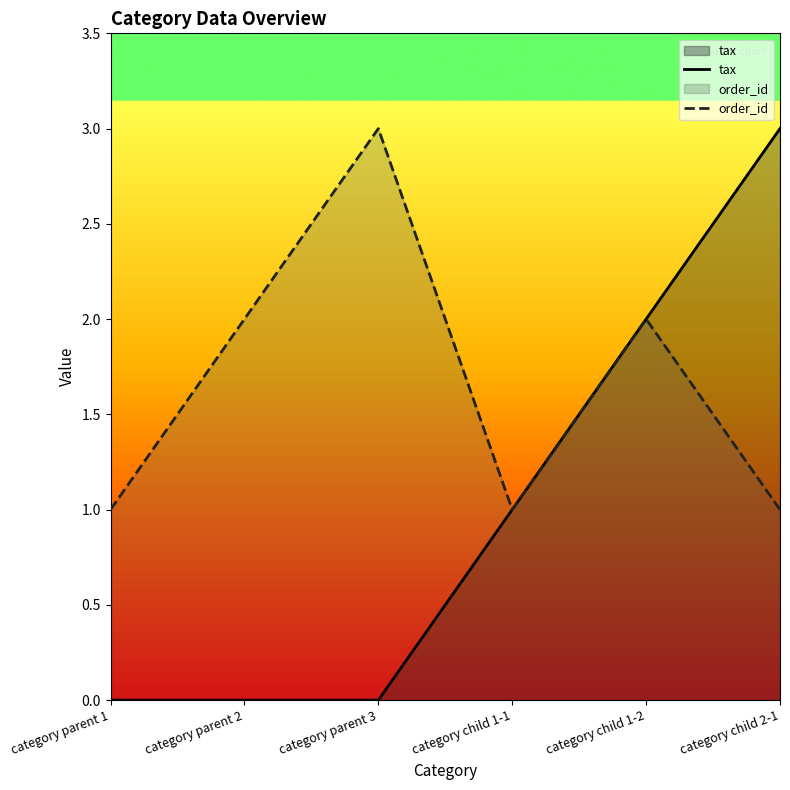

Reading left to right, transcribe all the data shown in this chart.

tax: 0	0	0	1	2	3
order_id: 1	2	3	1	2	1